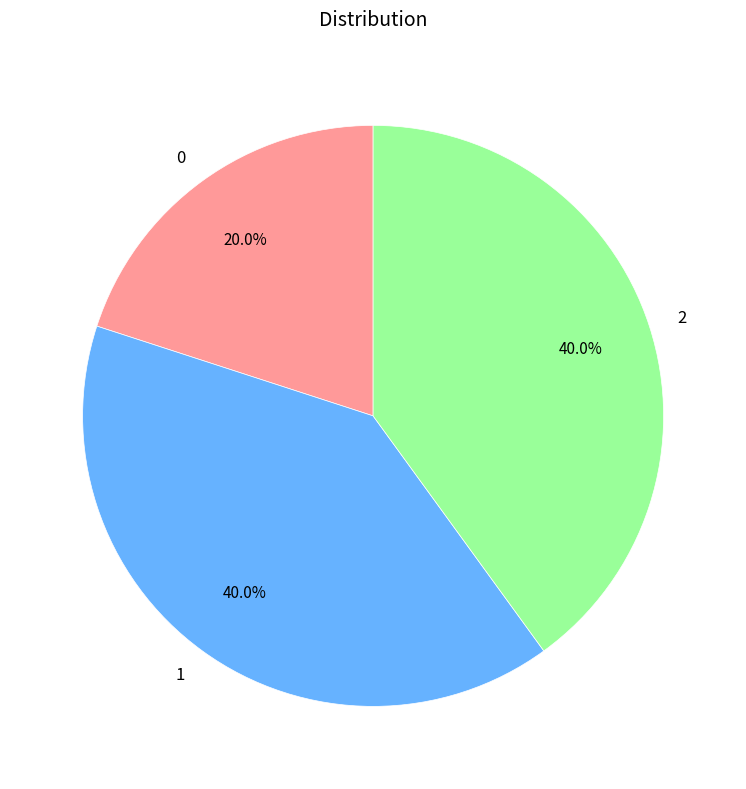

How many slices are in this pie chart?

3